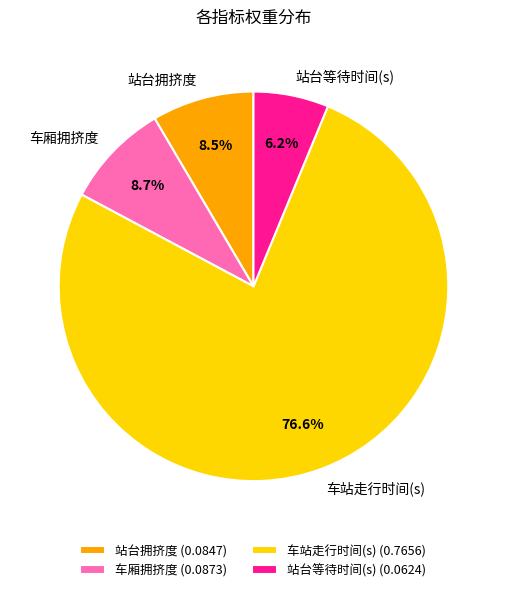

Which category has the biggest portion of the pie?

车站走行时间(s)